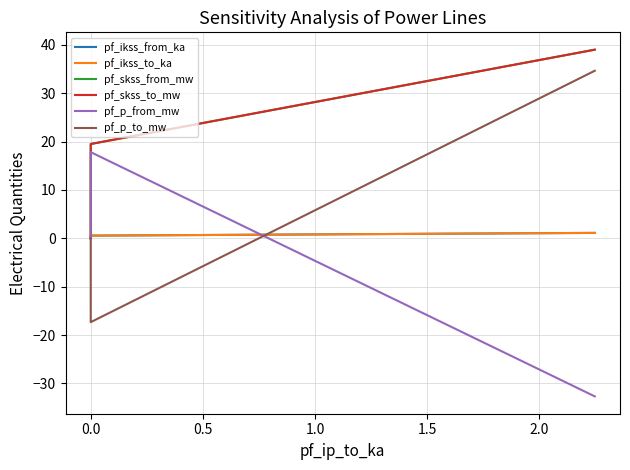

How many pf_ikss_to_ka values are between 0 and 1?

3